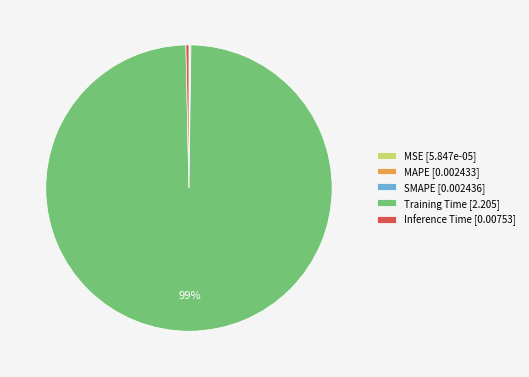

What is the largest slice in the pie chart?

Training Time